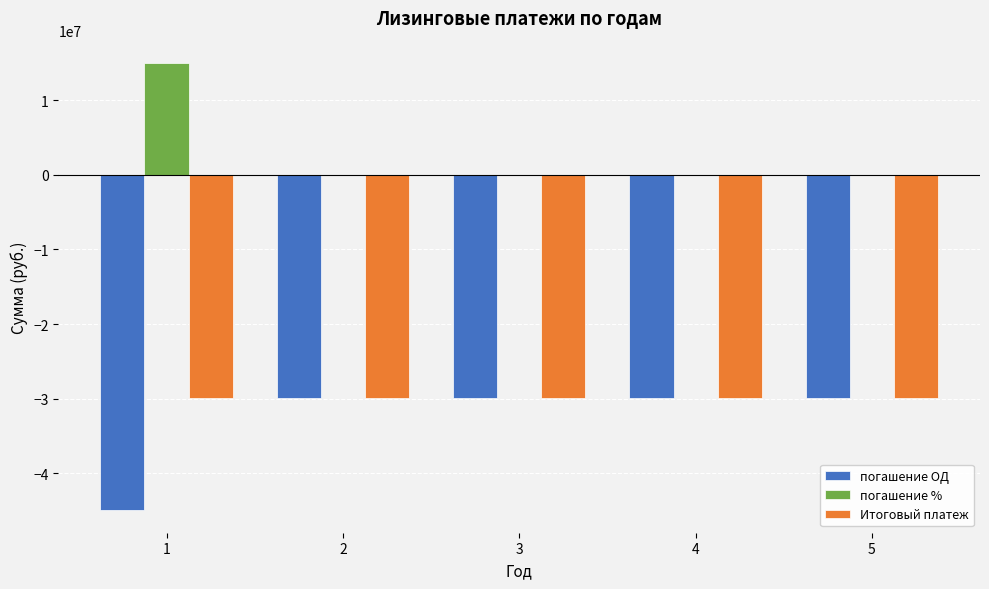

Is the value of погашение % at 5 greater than the value of Итоговый платеж at 5?

Yes